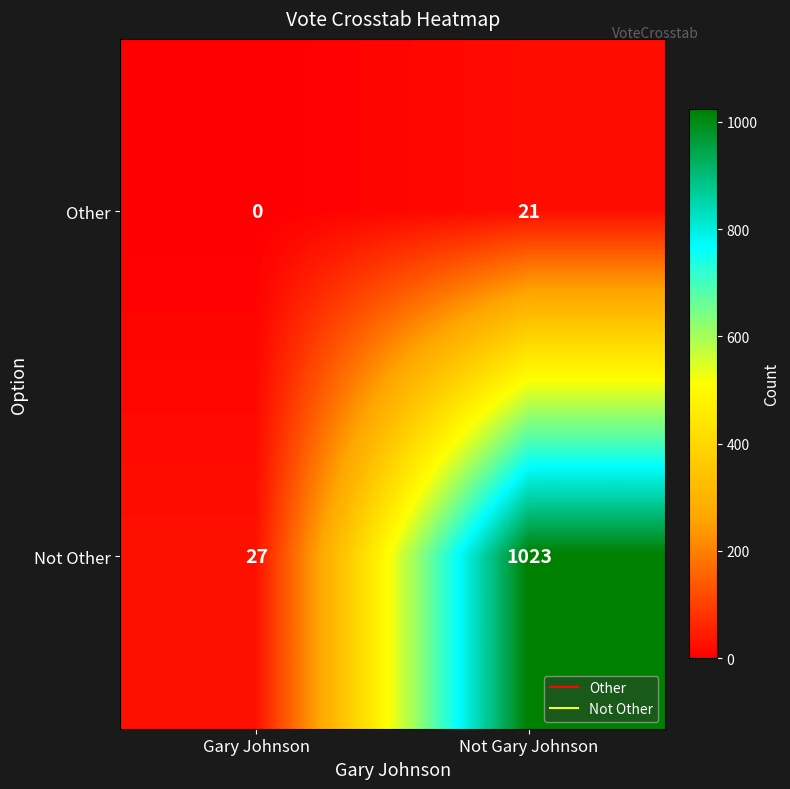

List the series in order of their peak value, lowest first.

Other, Not Other